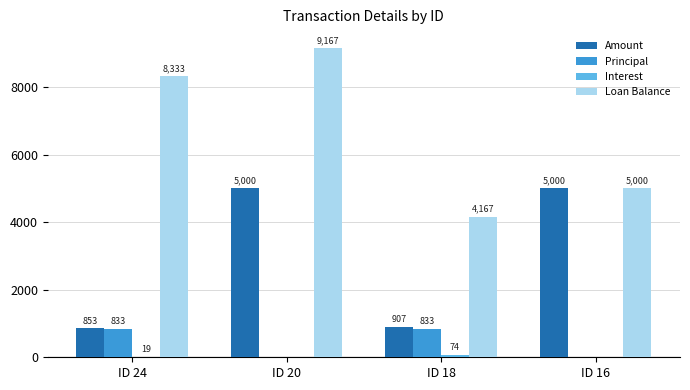

Is it true that Principal equals 1344.3 at ID 18?

False